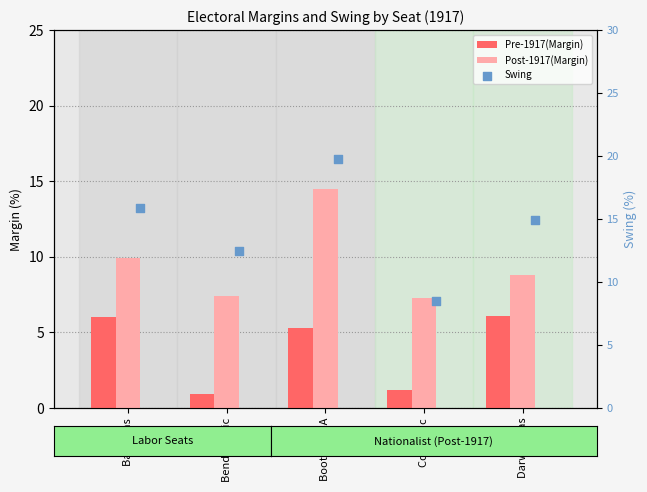

What is the total value across all series at Corio, Vic?

17.0